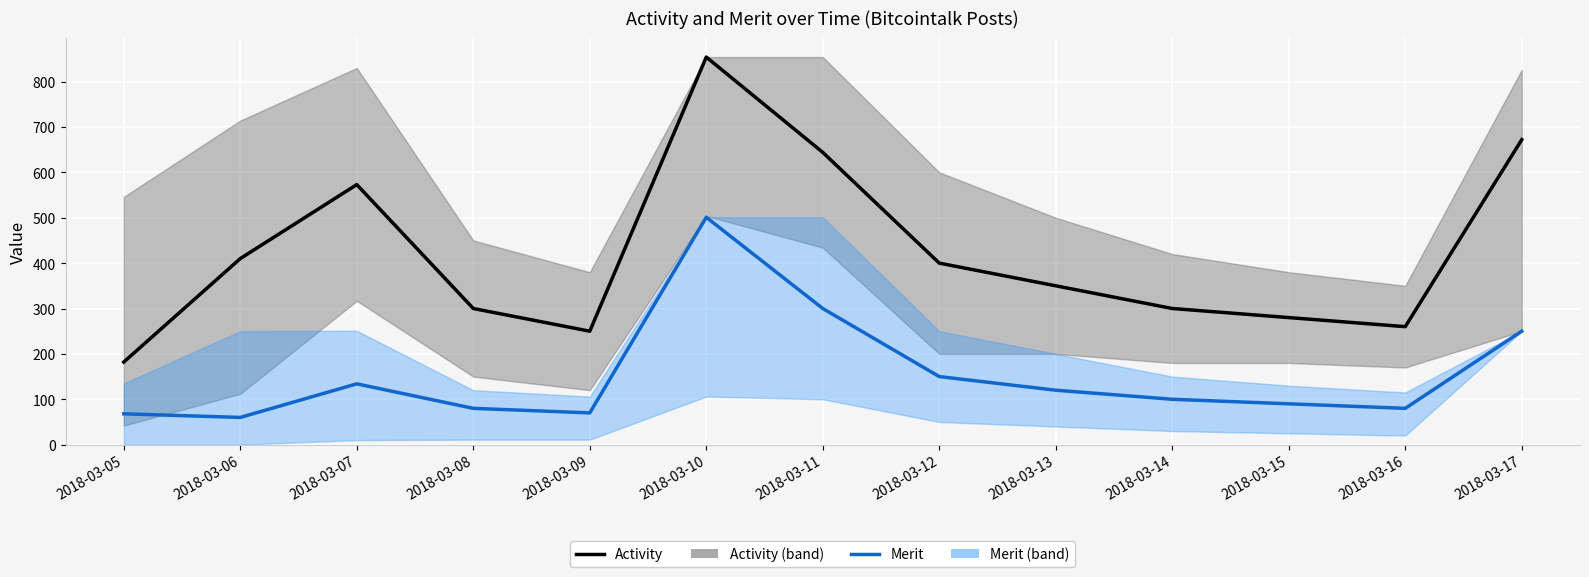

At which category does Activity reach its first local peak?

2018-03-07